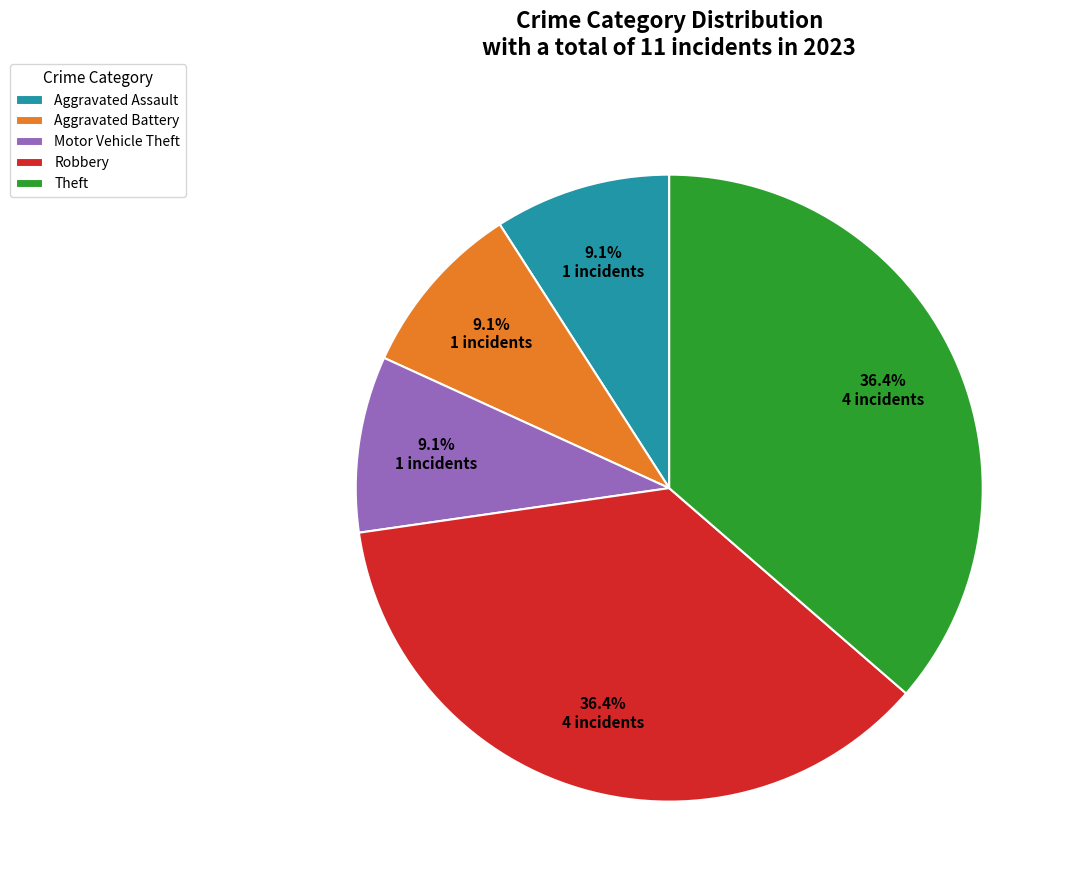

To the nearest percent, what percentage of the pie is Aggravated Battery?

9%